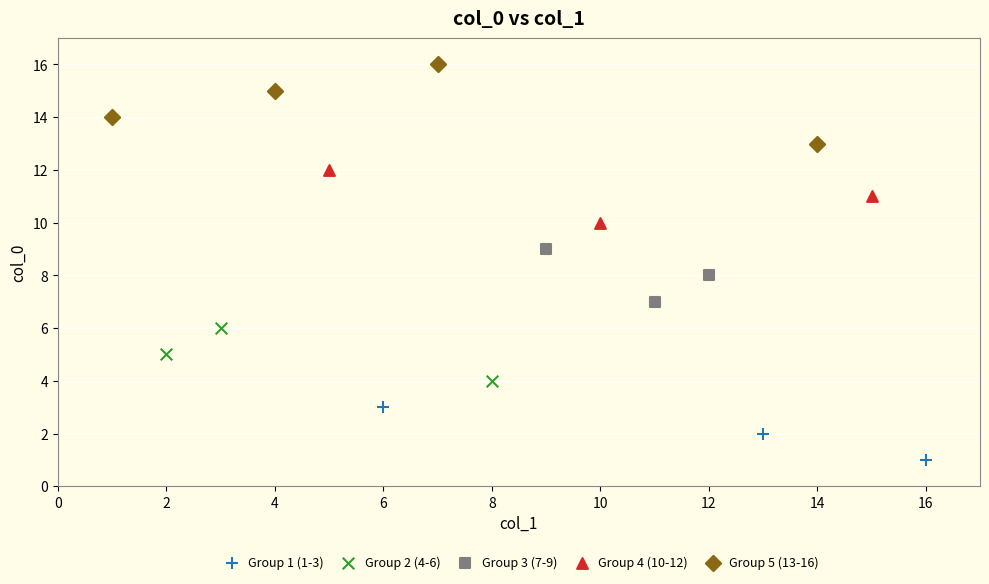

Which series reaches the minimum Y coordinate?

Group 1 (1-3)